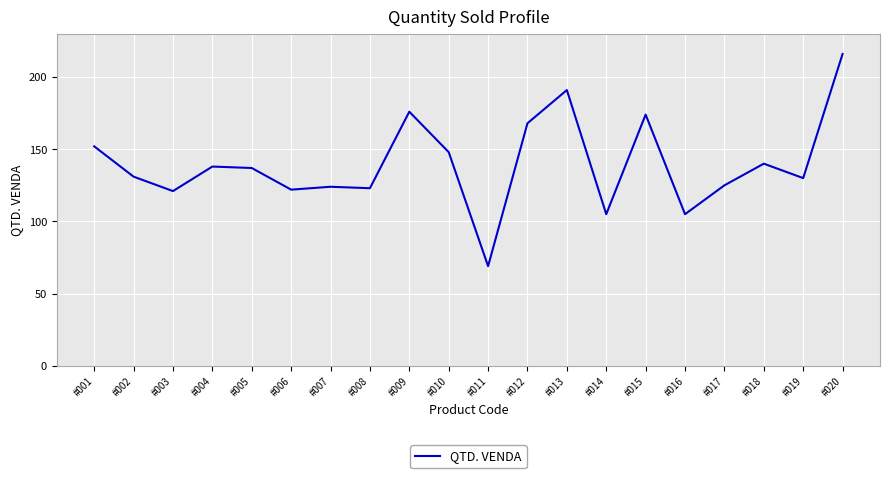

What is the change in value from #001 to #016?

-47